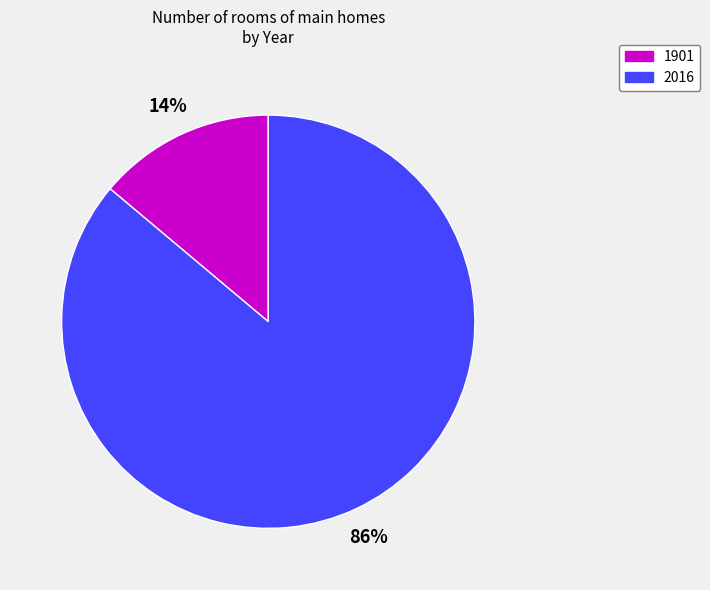

What is the smallest slice in the pie chart?

1901